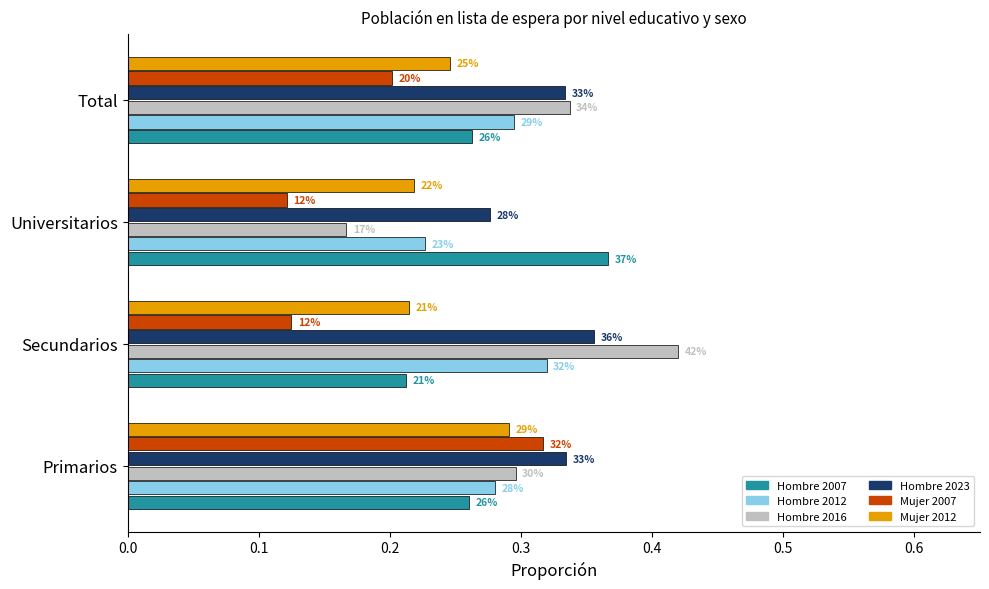

At how many categories does at least one series exceed 0?

4